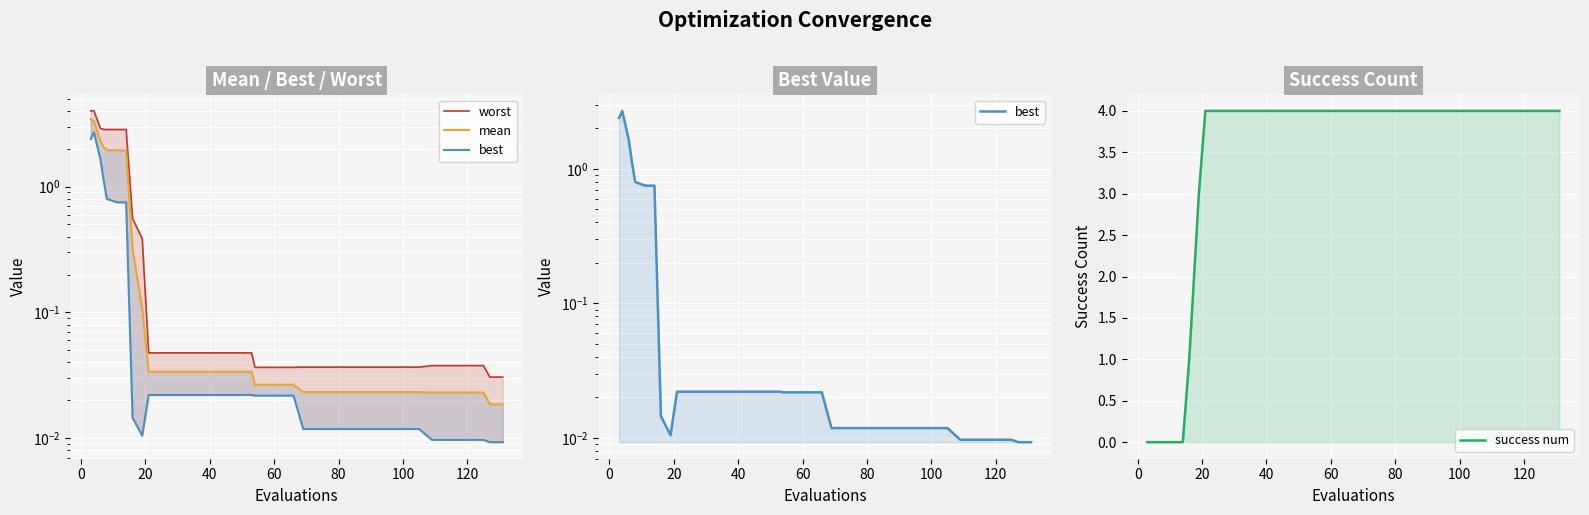

Reading left to right, transcribe all the data shown in this chart.

worst: 4.0	4.0	2.9	2.9	2.8	2.8	2.8	2.8	0.6	0.4	0.0	0.0	0.0	0.0	0.0	0.0	0.0	0.0	0.0	0.0	0.0	0.0	0.0	0.0	0.0	0.0	0.0	0.0	0.0	0.0	0.0	0.0	0.0	0.0	0.0	0.0	0.0	0.0	0.0	0.0
mean: 3.4	3.3	2.3	2.1	2.0	1.9	1.9	1.9	0.3	0.1	0.0	0.0	0.0	0.0	0.0	0.0	0.0	0.0	0.0	0.0	0.0	0.0	0.0	0.0	0.0	0.0	0.0	0.0	0.0	0.0	0.0	0.0	0.0	0.0	0.0	0.0	0.0	0.0	0.0	0.0
best: 2.4	2.7	1.7	1.1	0.8	0.8	0.7	0.8	0.0	0.0	0.0	0.0	0.0	0.0	0.0	0.0	0.0	0.0	0.0	0.0	0.0	0.0	0.0	0.0	0.0	0.0	0.0	0.0	0.0	0.0	0.0	0.0	0.0	0.0	0.0	0.0	0.0	0.0	0.0	0.0
success num: 0.0	0.0	0.0	0.0	0.0	0.0	0.0	0.0	1.0	3.0	4.0	4.0	4.0	4.0	4.0	4.0	4.0	4.0	4.0	4.0	4.0	4.0	4.0	4.0	4.0	4.0	4.0	4.0	4.0	4.0	4.0	4.0	4.0	4.0	4.0	4.0	4.0	4.0	4.0	4.0